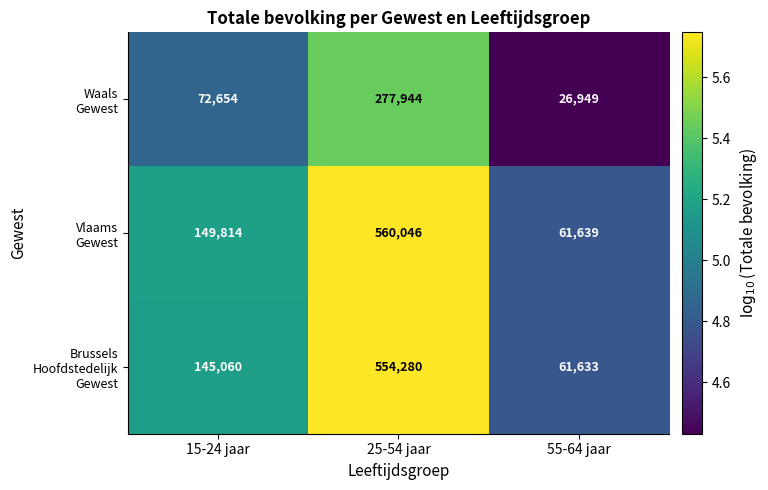

At which category is the sum across all series the highest?

25-54 jaar